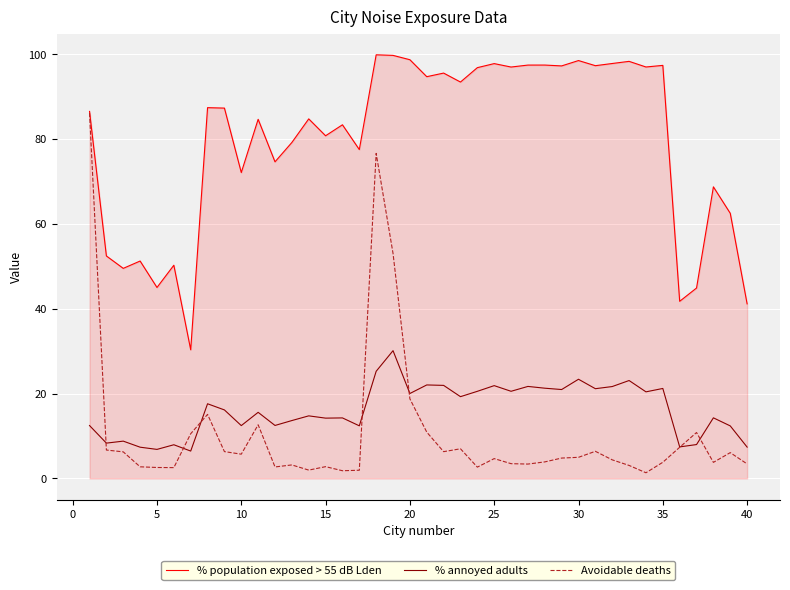

How many times do Avoidable deaths and % annoyed adults cross each other?

7